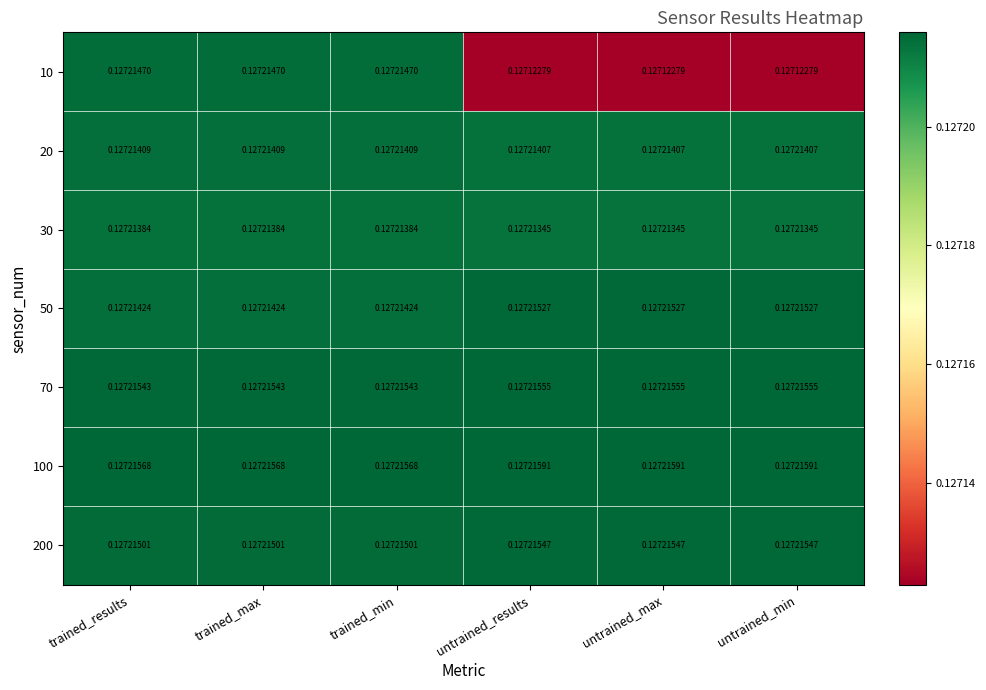

Is the value of 20 at untrained_min greater than the value of 200 at trained_results?

No